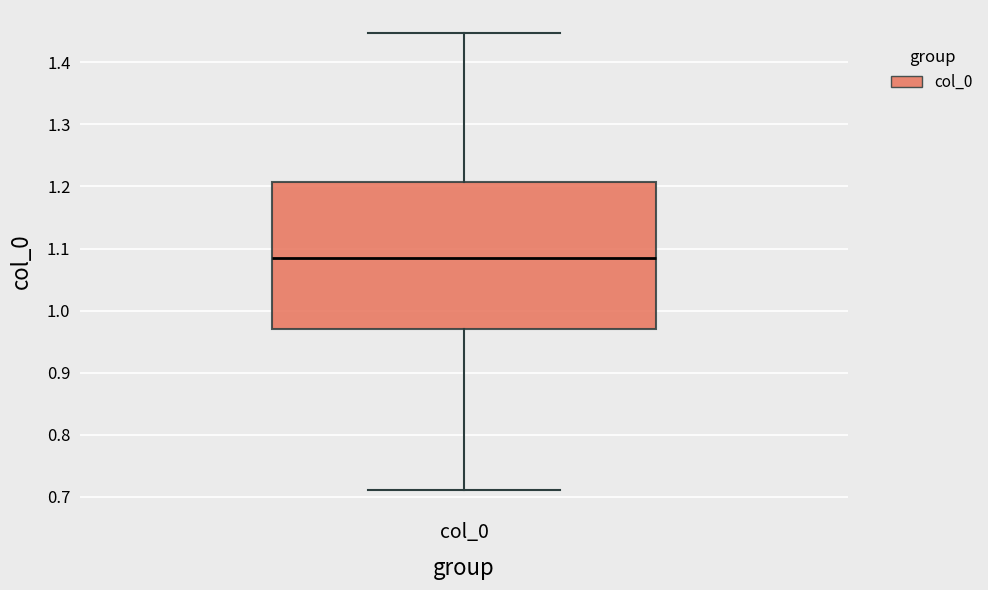

Where does the median line of the box for col_0 sit on the y-axis? The values are not printed on the chart, so give them approximately, as read against the axis.

1.08